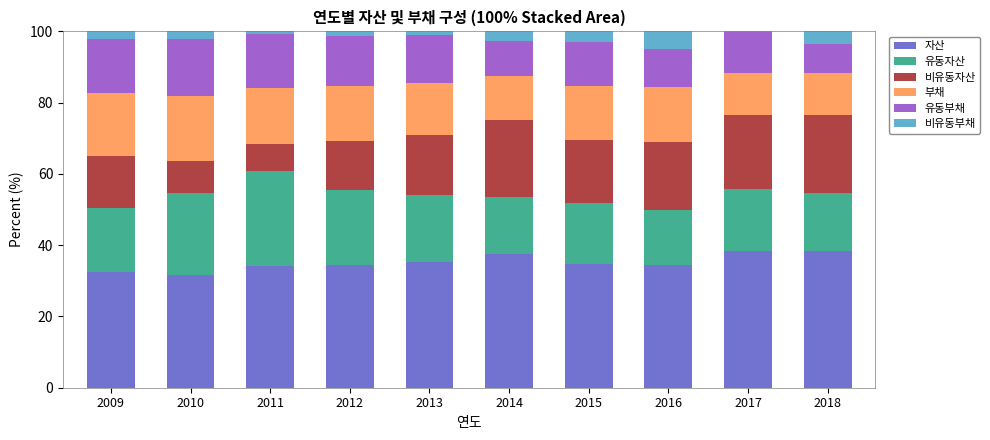

What is the maximum value for 자산?

38.3